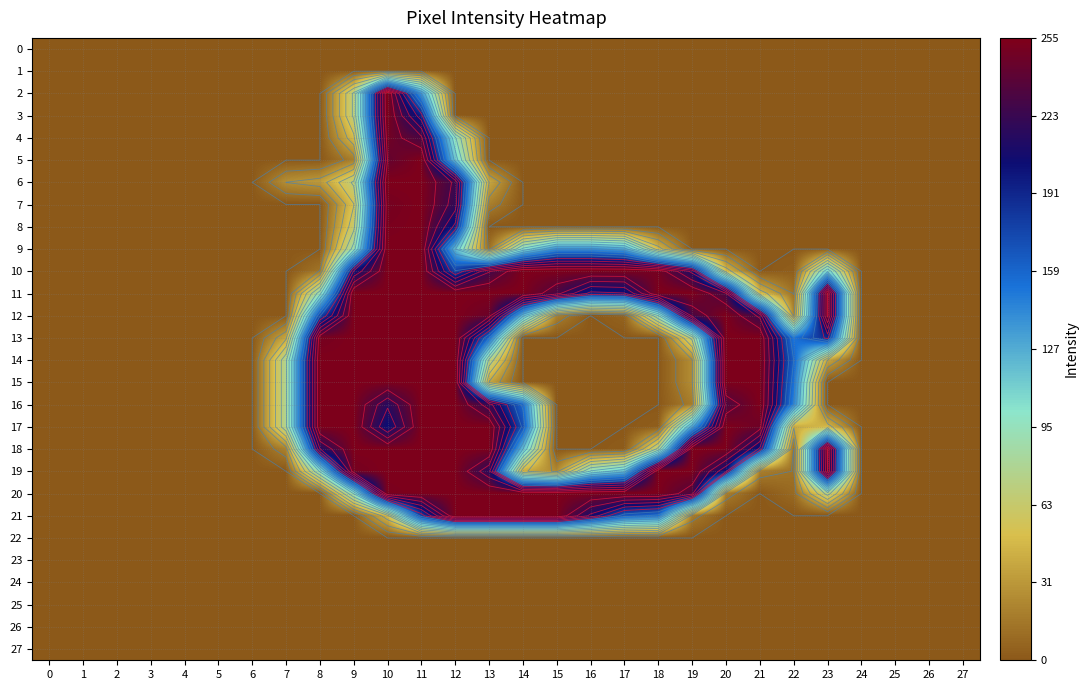

Between 13 and 25, which series saw the biggest shift?

11